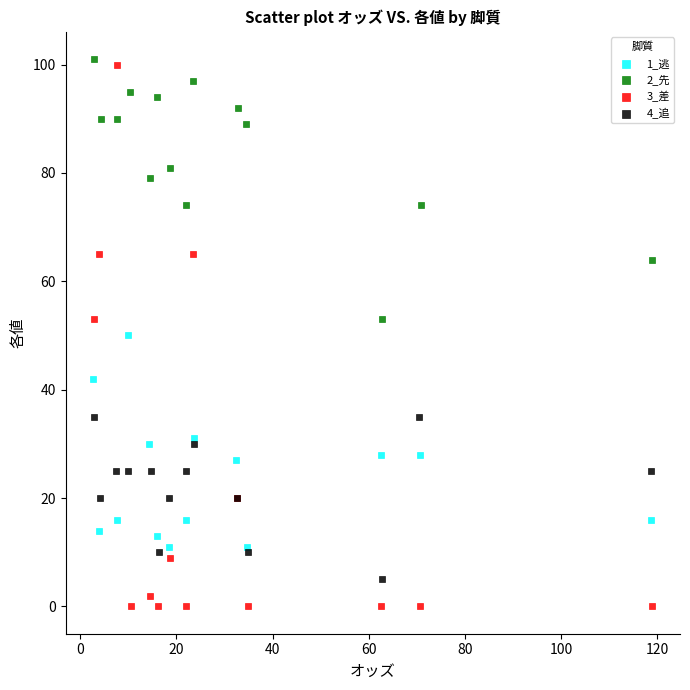

Which series contains the lowest Y value?

3_差